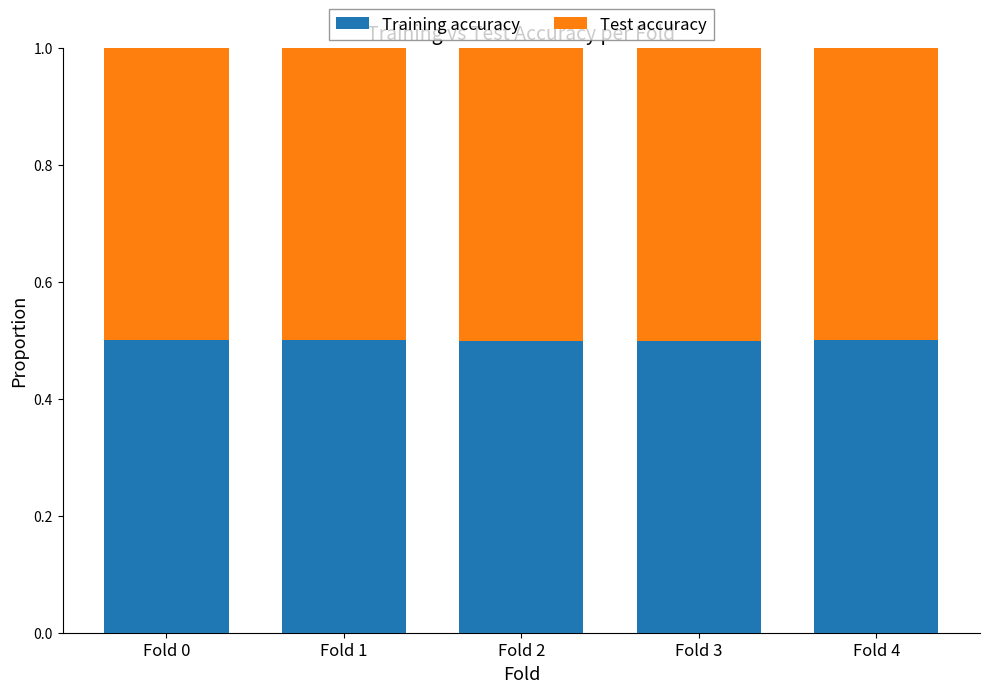

Reading left to right, transcribe the values for Training accuracy.

Fold 0=0.5	Fold 1=0.5	Fold 2=0.5	Fold 3=0.5	Fold 4=0.5